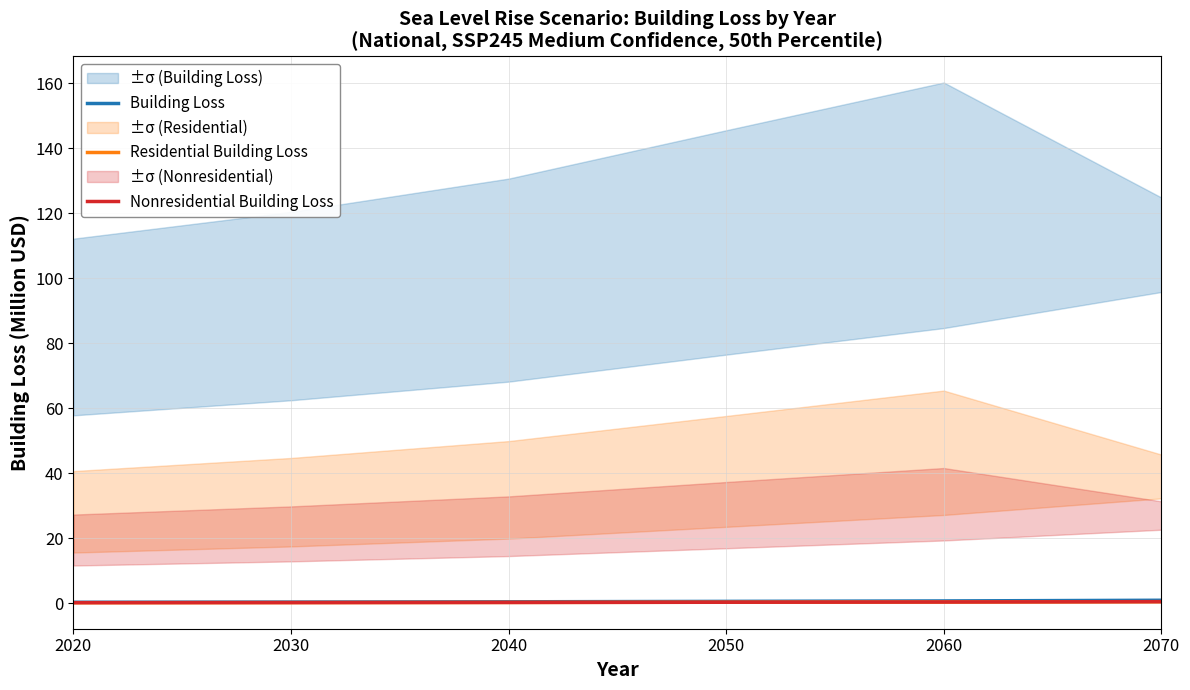

Rank the categories by Residential Building Loss value from lowest to highest.

2020, 2030, 2040, 2050, 2060, 2070